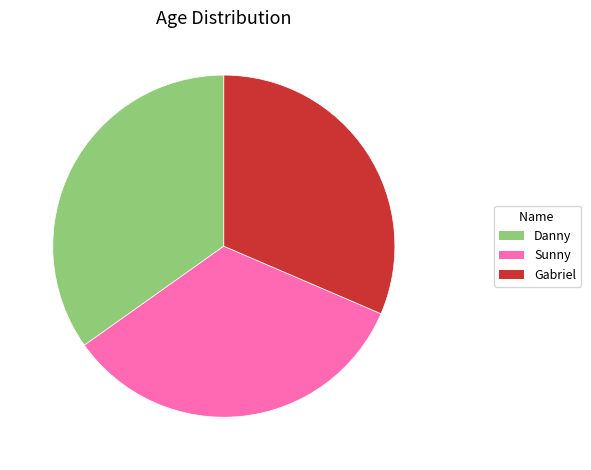

True or false: Gabriel accounts for 40% of the total.

False